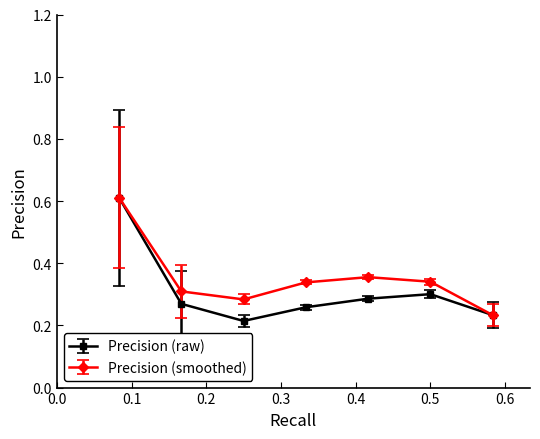

True or false: the data shows 0.3 at 6.

True